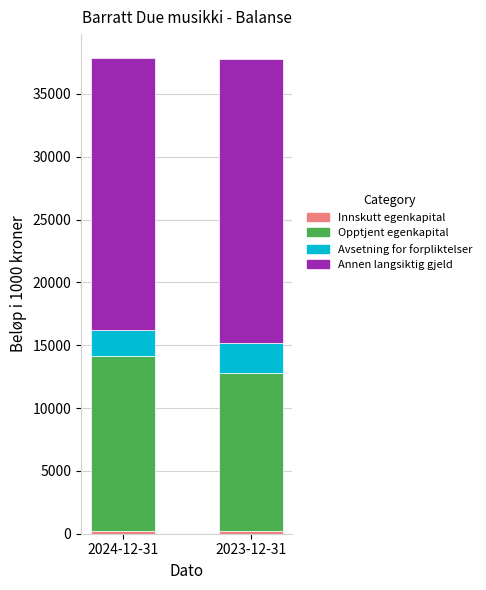

List the labels in order of Avsetning for forpliktelser value, largest first.

2023-12-31, 2024-12-31